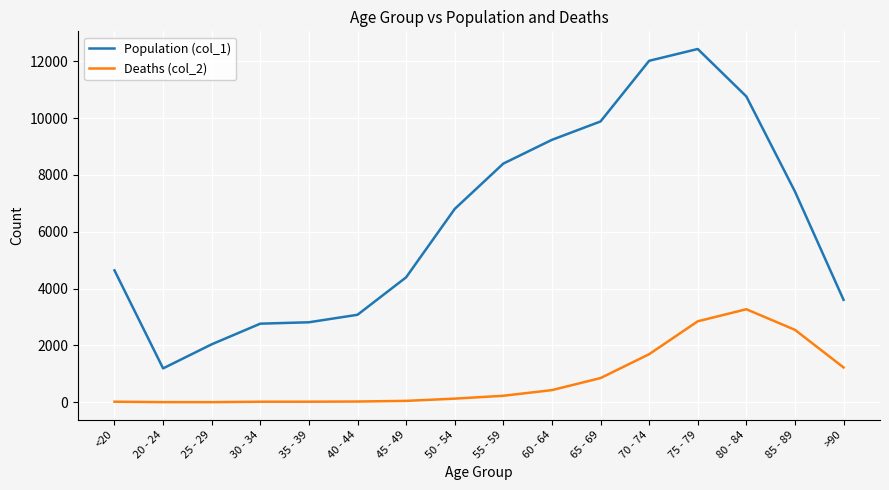

Rank the series by their maximum value, from highest to lowest.

Population (col_1), Deaths (col_2)